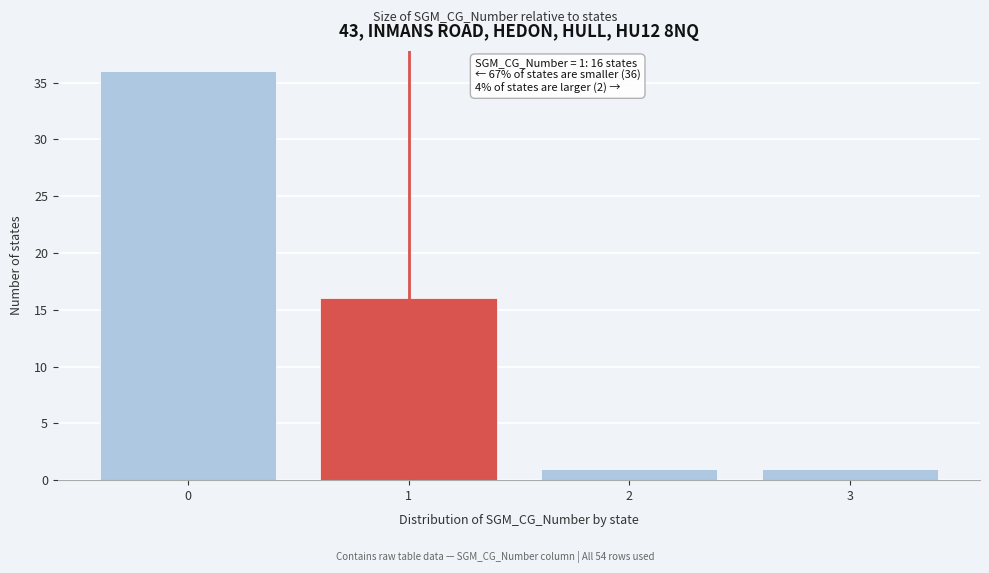

Which range on the x-axis has the tallest bar?

-0.5 to 0.5